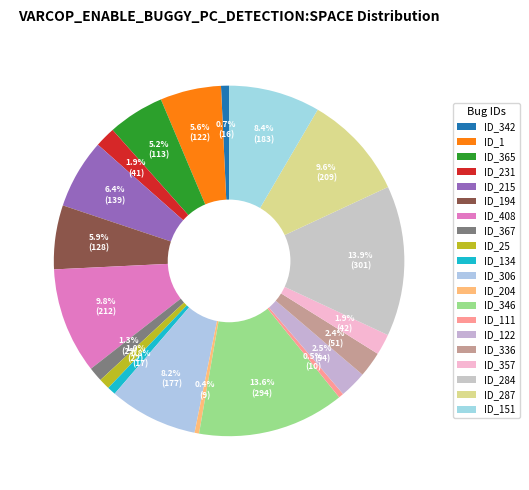

To the nearest percent, what is the combined percentage of ID_122 and ID_284?

16%